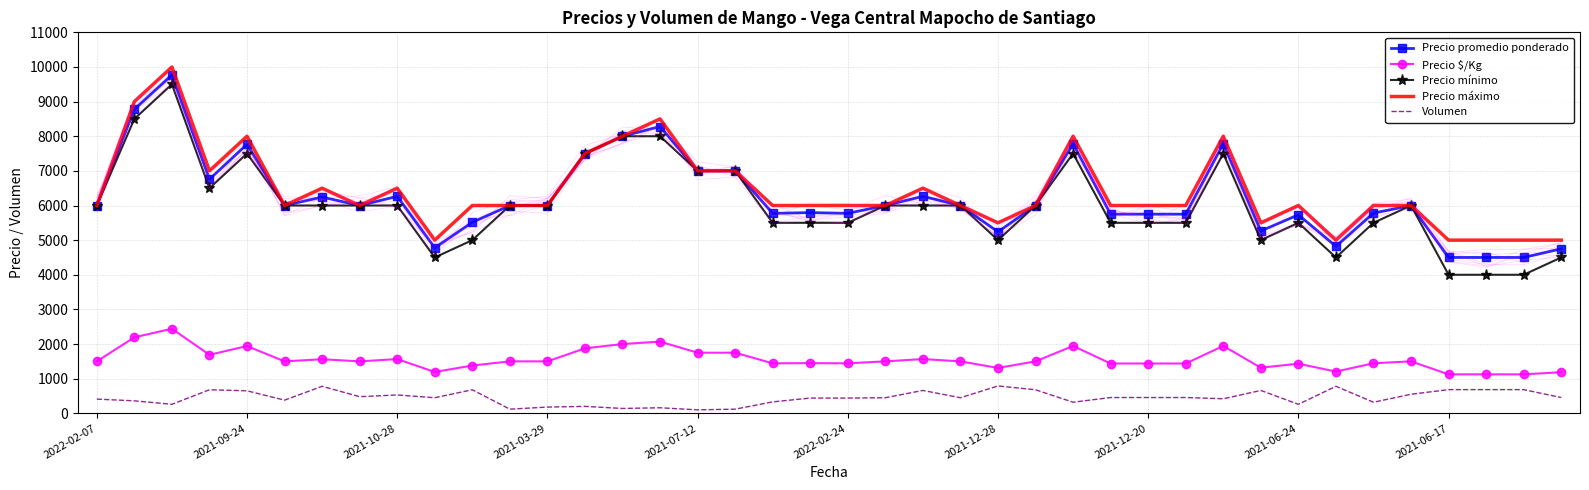

What is the difference between the maximum and minimum values in the Volumen series?

690